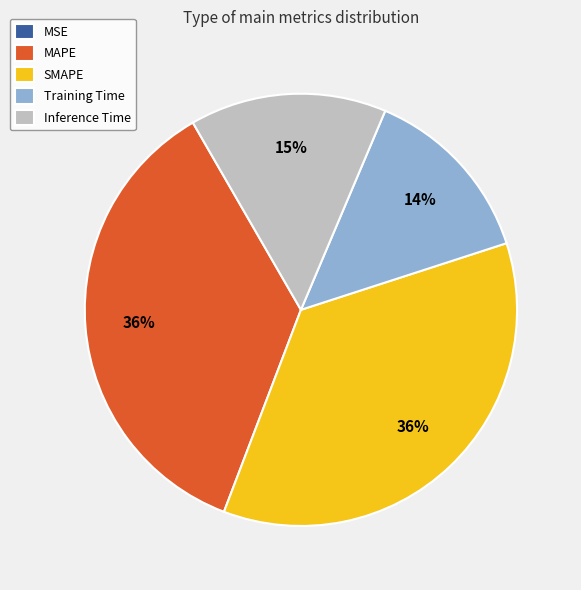

To the nearest percent, what is the average slice percentage?

20%